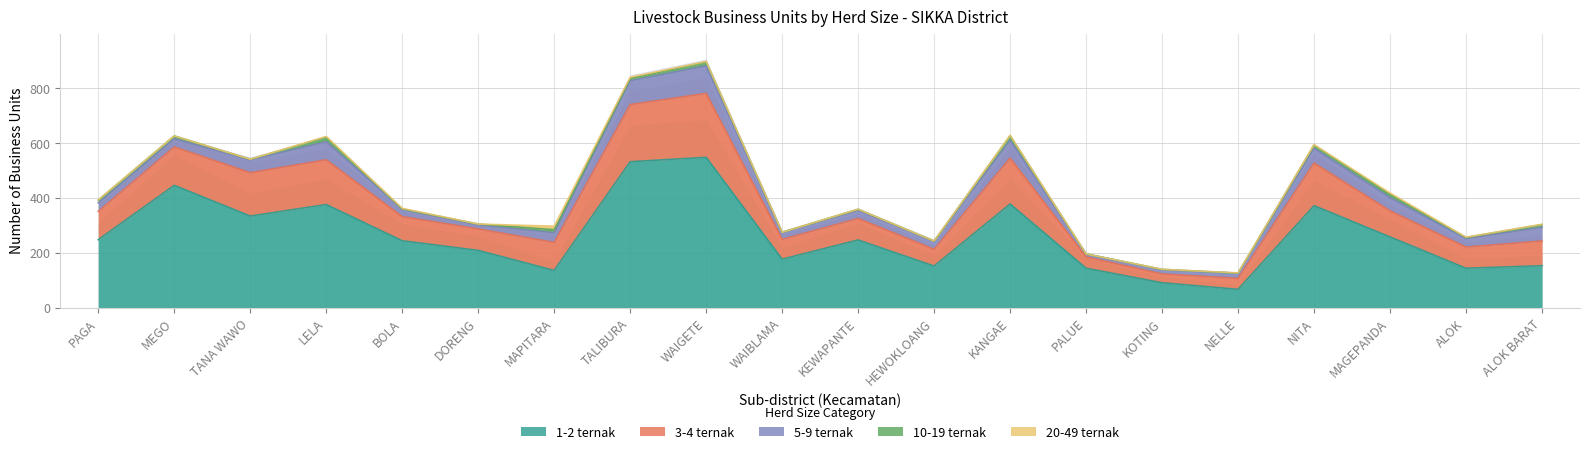

True or false: 1-2 ternak has more than 0 interior local peaks.

True